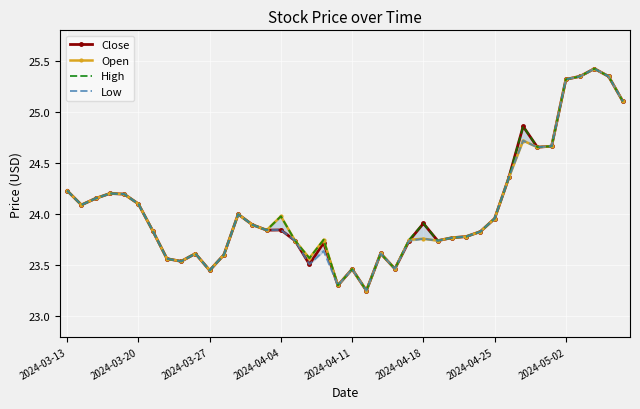

Which series ends up on top after the final intersection of Open and Close?

Close